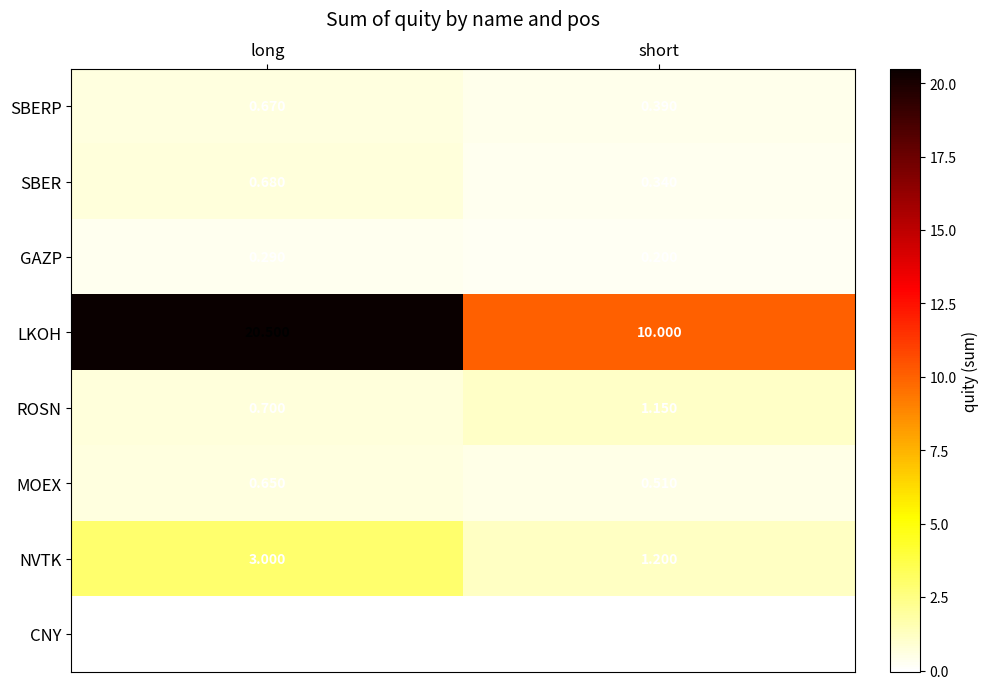

Which category has the highest value in the LKOH series?

long